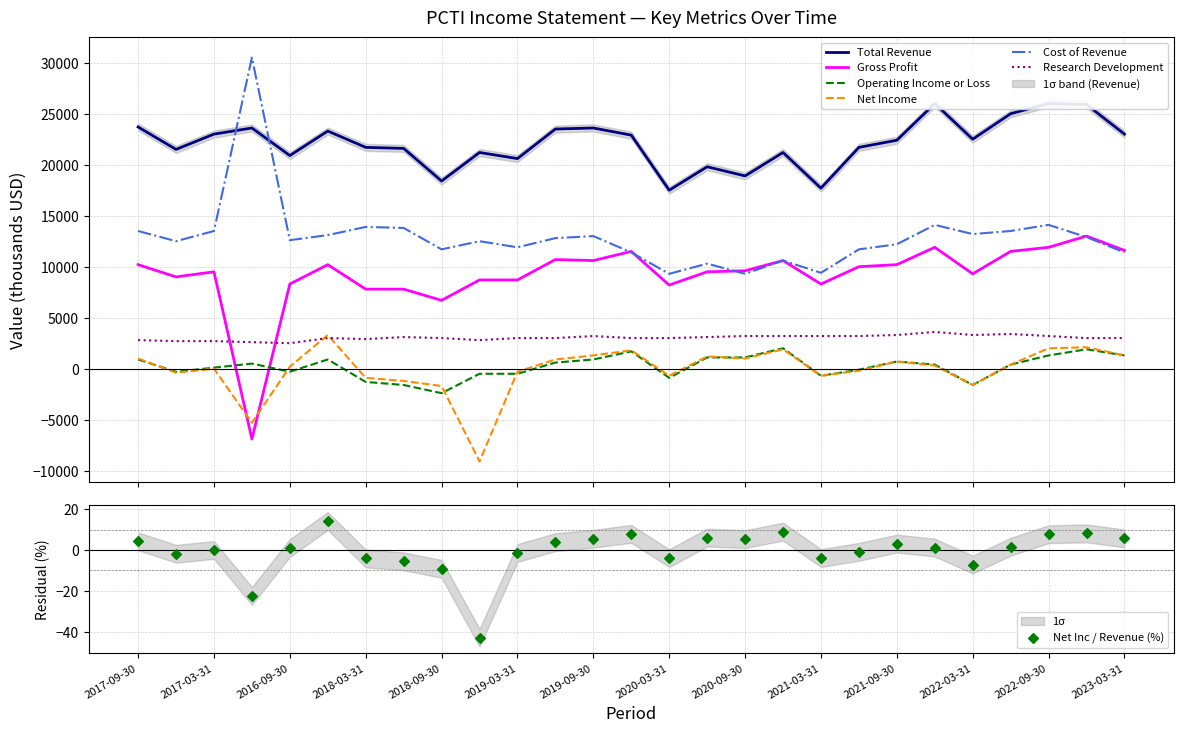

At which category is the sum across all series the highest?

2022-12-31